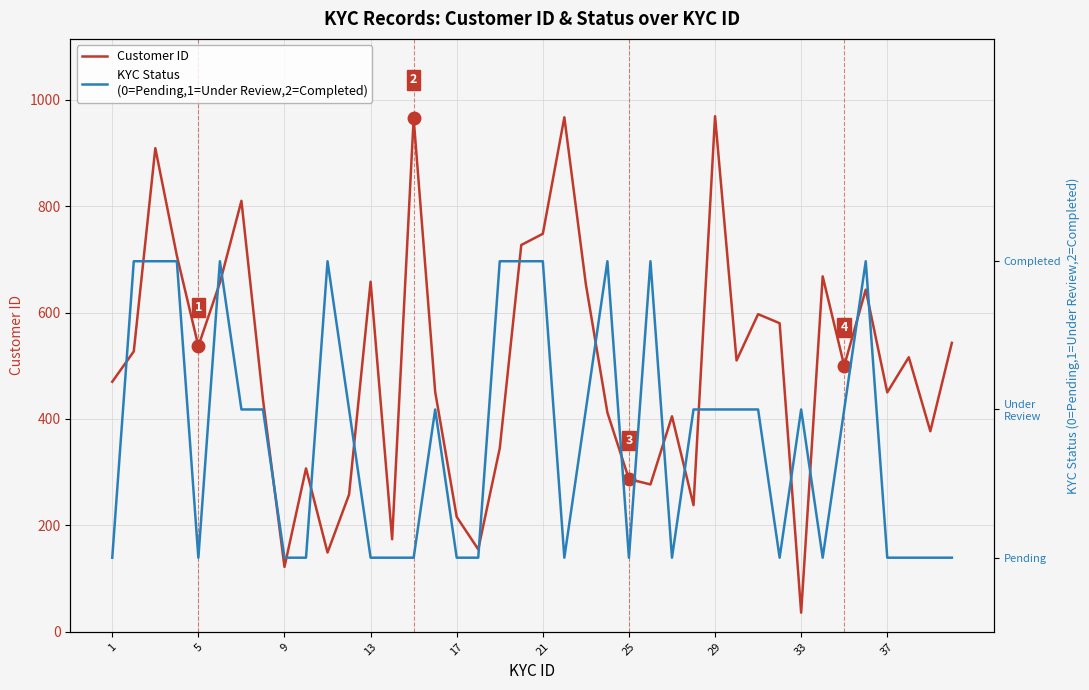

How many categories are shown in the chart?

40